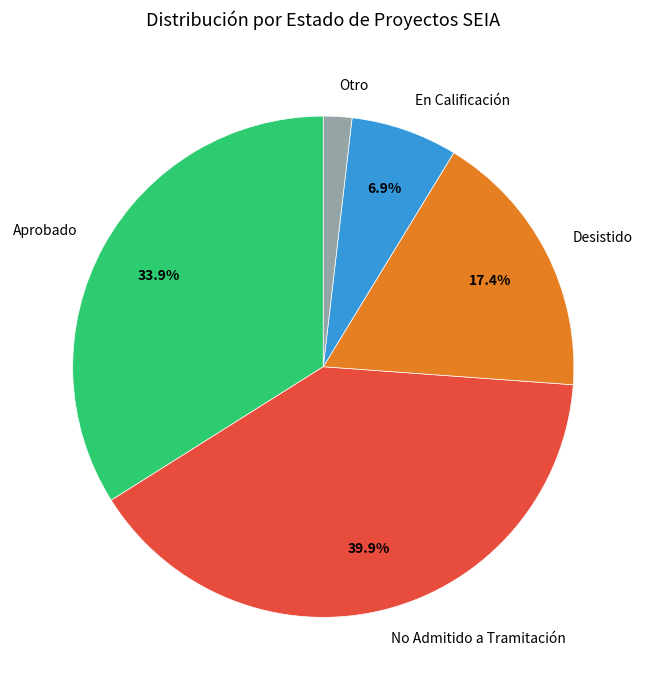

Does En Calificación account for over 50% of the chart?

No